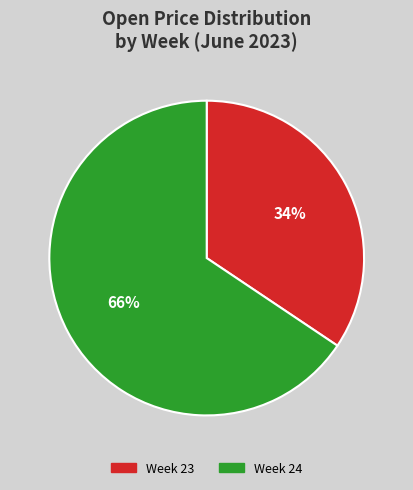

Does any single category account for the majority?

Yes